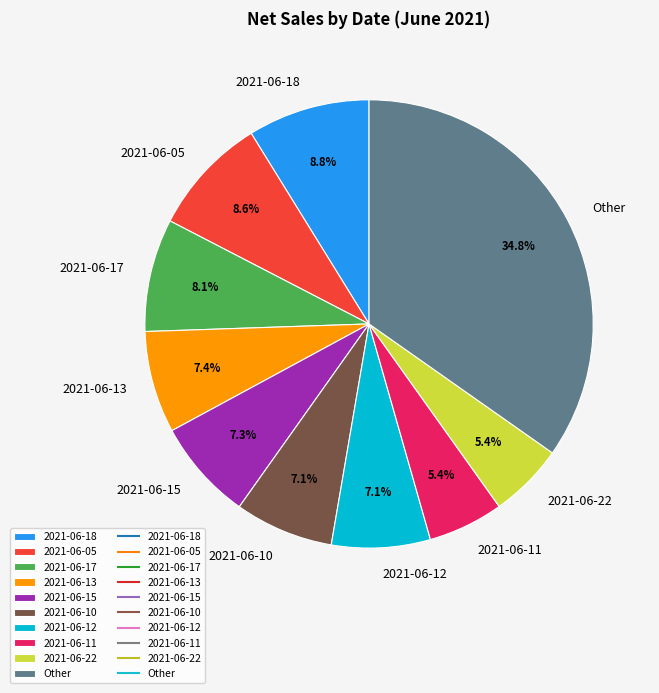

Does 2021-06-11 represent more than half of the total?

No